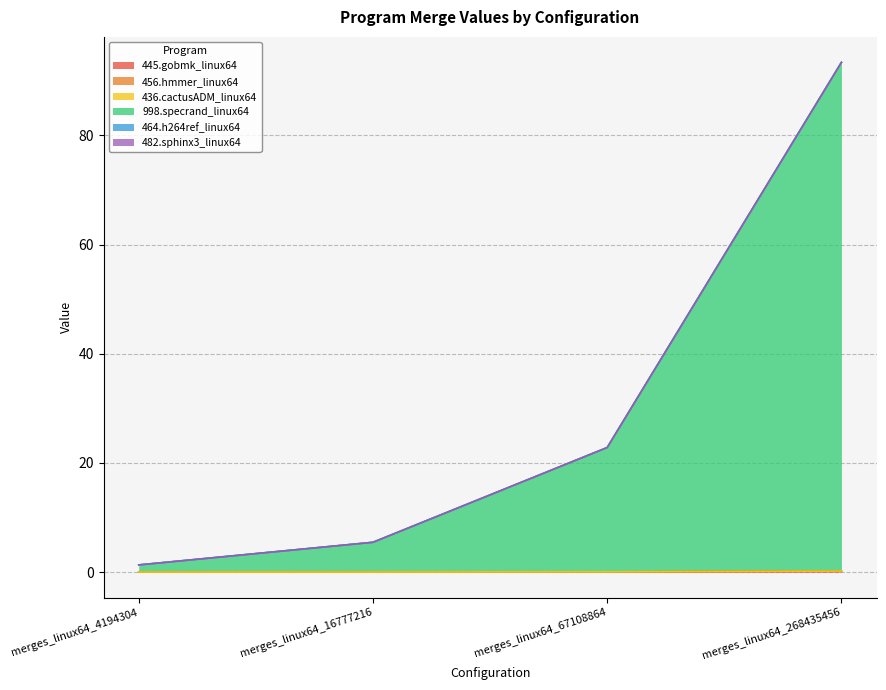

What is the value of the 445.gobmk_linux64 point at the 4th from the left?

0.1